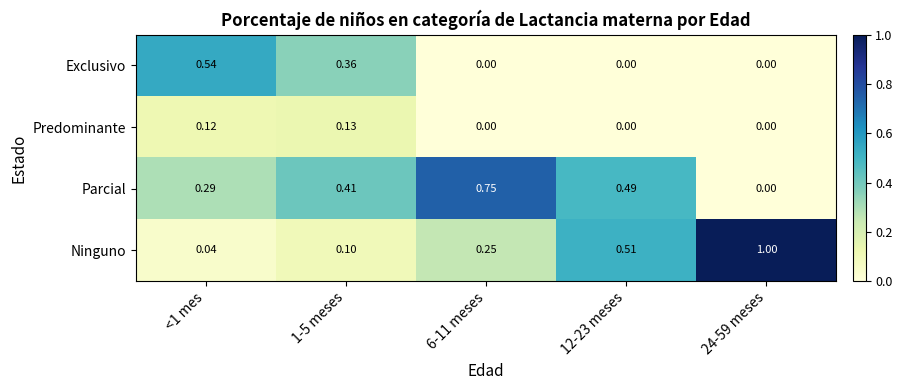

Rank the series at 1-5 meses from lowest to highest value.

Ninguno, Predominante, Exclusivo, Parcial